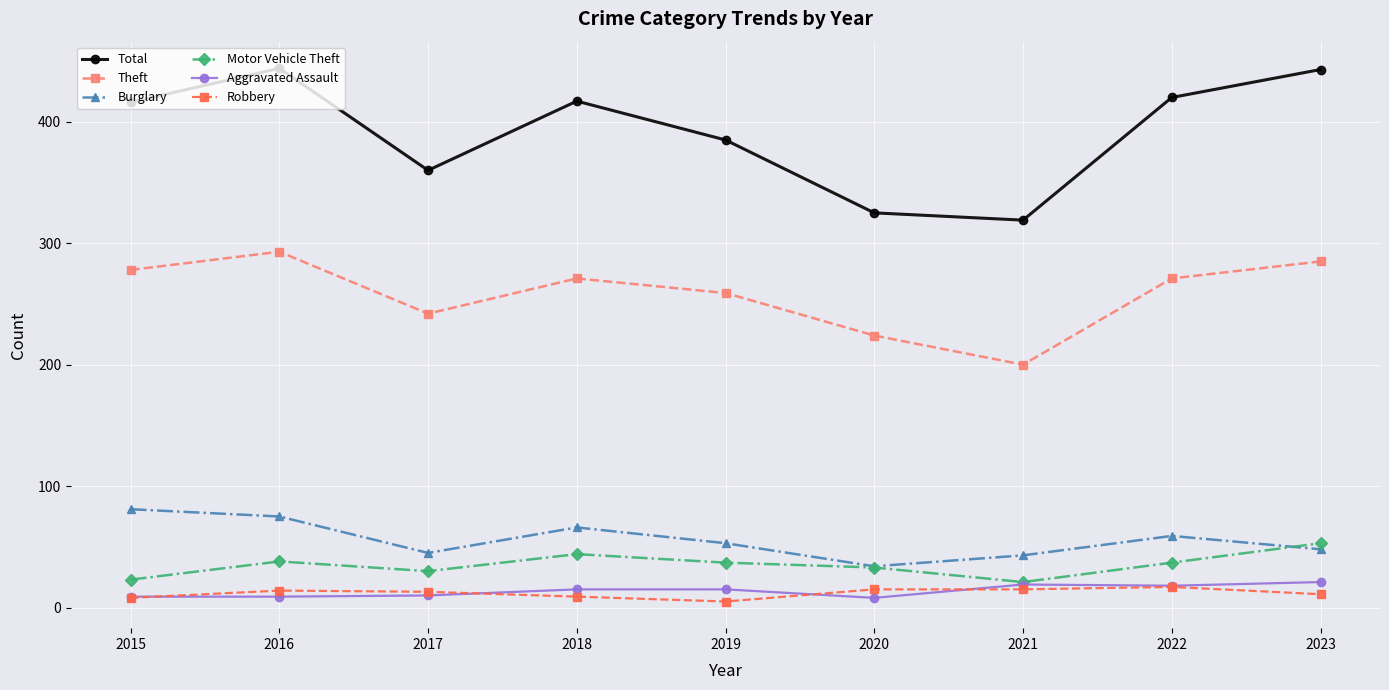

What is the sum of all Motor Vehicle Theft values?

316